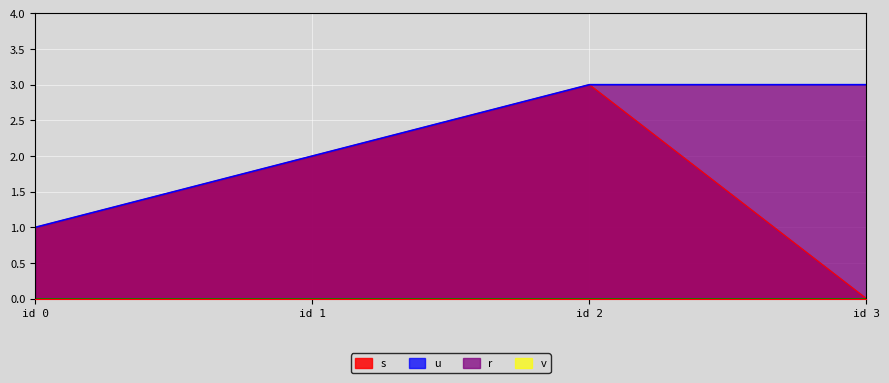

True or false: s and u cross at least once.

False